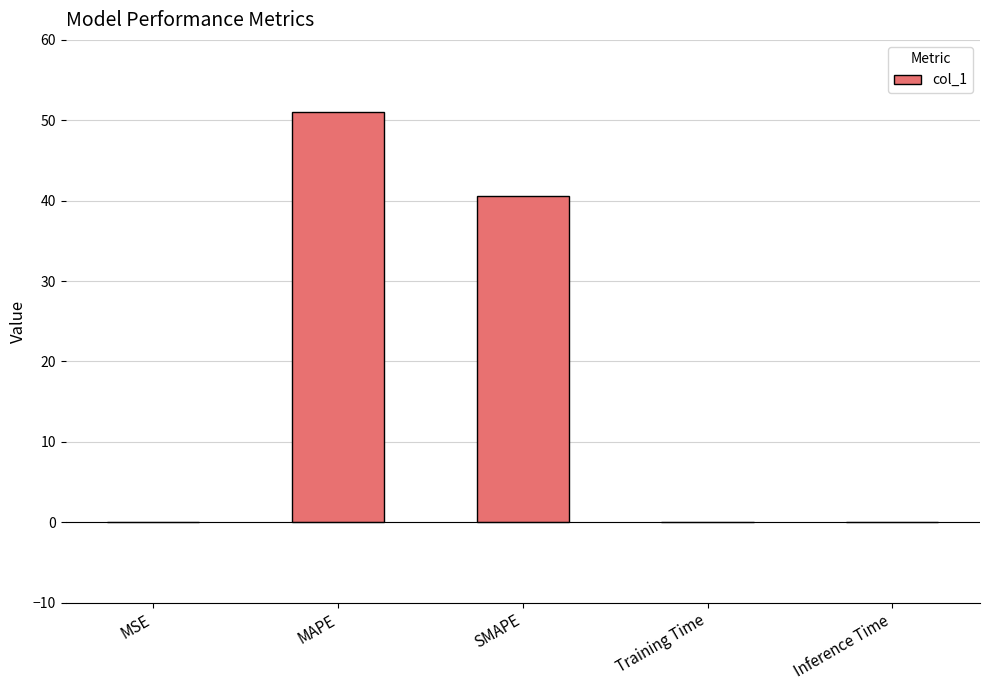

The value at MAPE is 51.0. True or false?

True